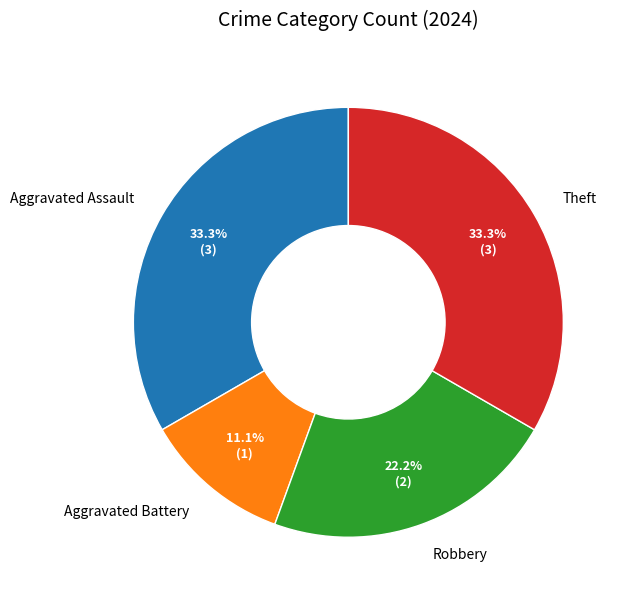

Does Aggravated Battery account for over 50% of the chart?

No